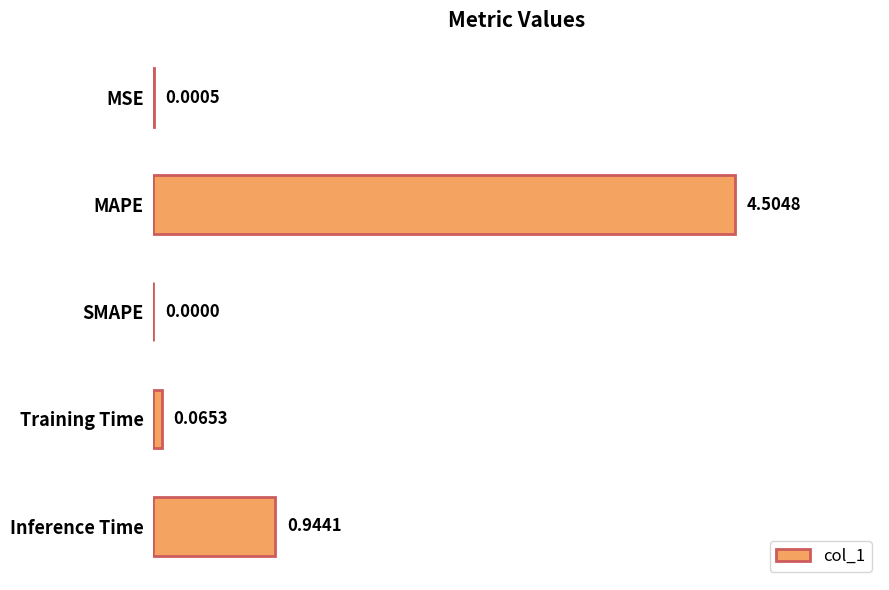

Where is the data nearest to the value 2?

Inference Time